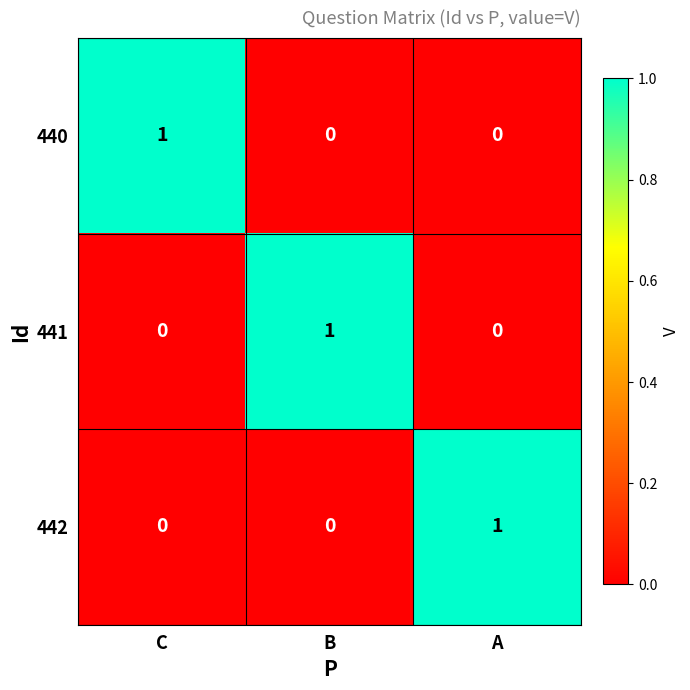

Is it true that 442 equals 0 at C?

True